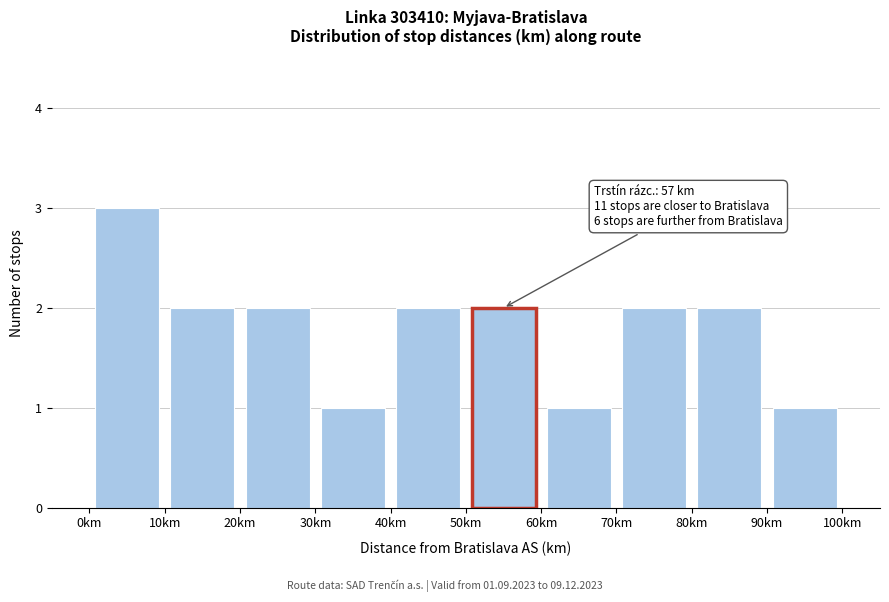

Over which range of the x-axis is the bar tallest?

0 to 10